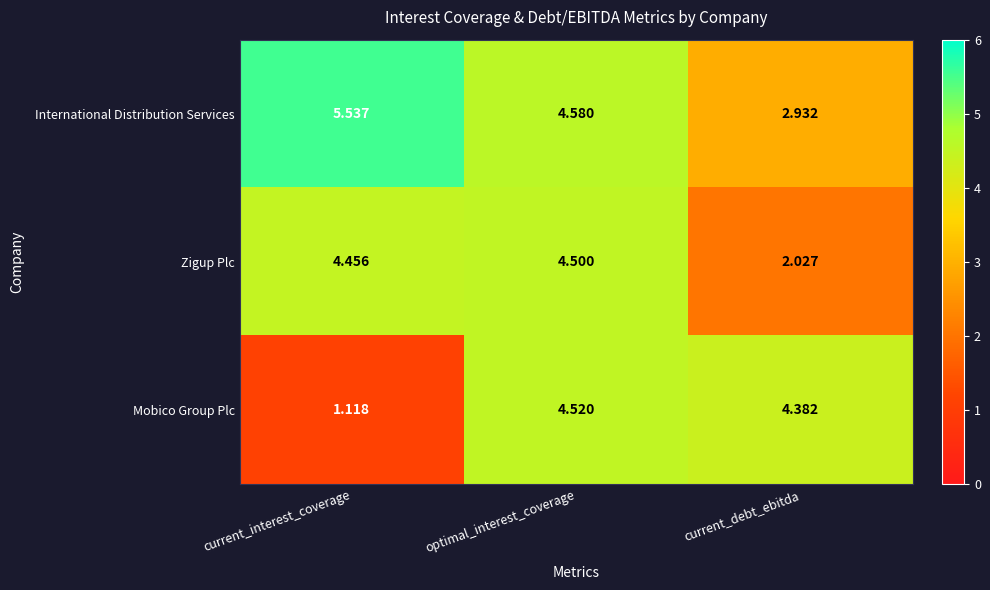

Where does the Zigup Plc series first go above 4?

current_interest_coverage